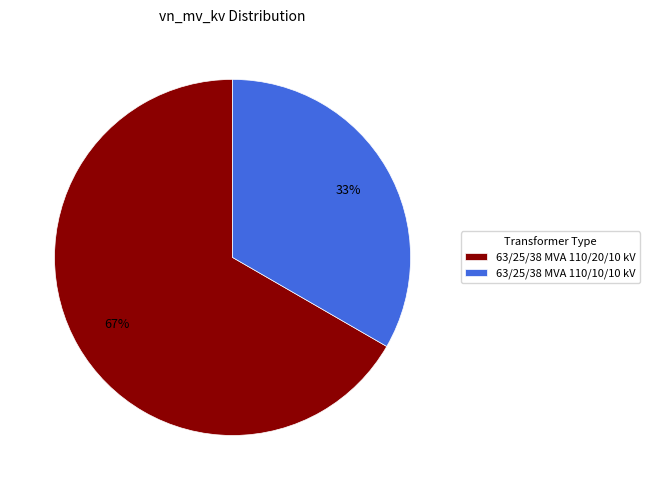

What is the largest slice in the pie chart?

63/25/38 MVA 110/20/10 kV